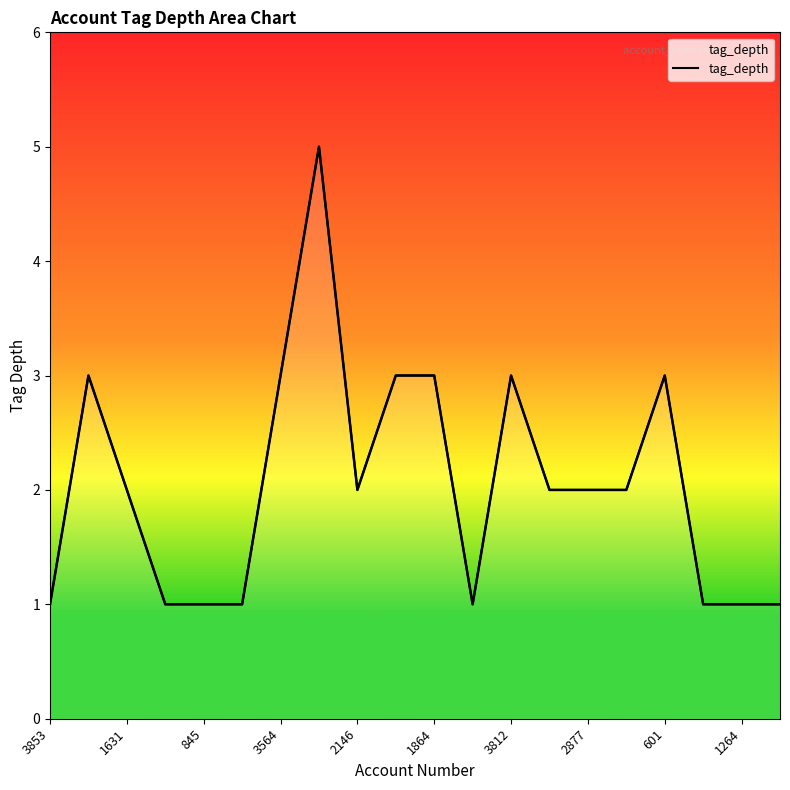

What is the maximum value shown in the chart?

5